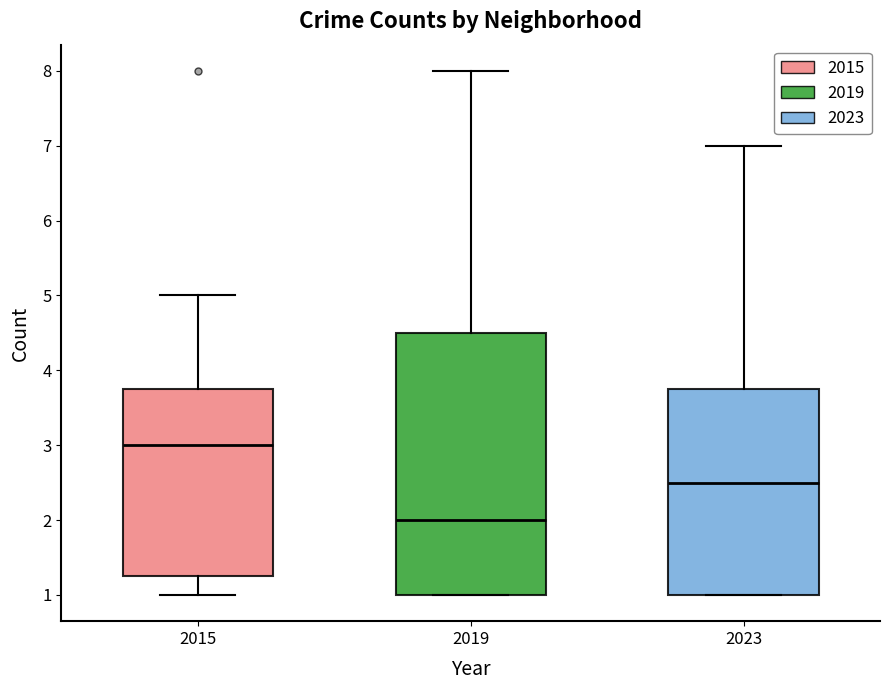

Reading left to right, read every box against the y-axis: the position of its median line, the range the box covers, and the ends of its whiskers. The values are not printed on the chart, so give them approximately, as read against the axis.

2015: median 3.0, box 1.3 to 3.8, whiskers 1.0 to 5.0
2019: median 2.0, box 1.0 to 4.5, whiskers 1.0 to 8.0
2023: median 2.5, box 1.0 to 3.8, whiskers 1.0 to 7.0